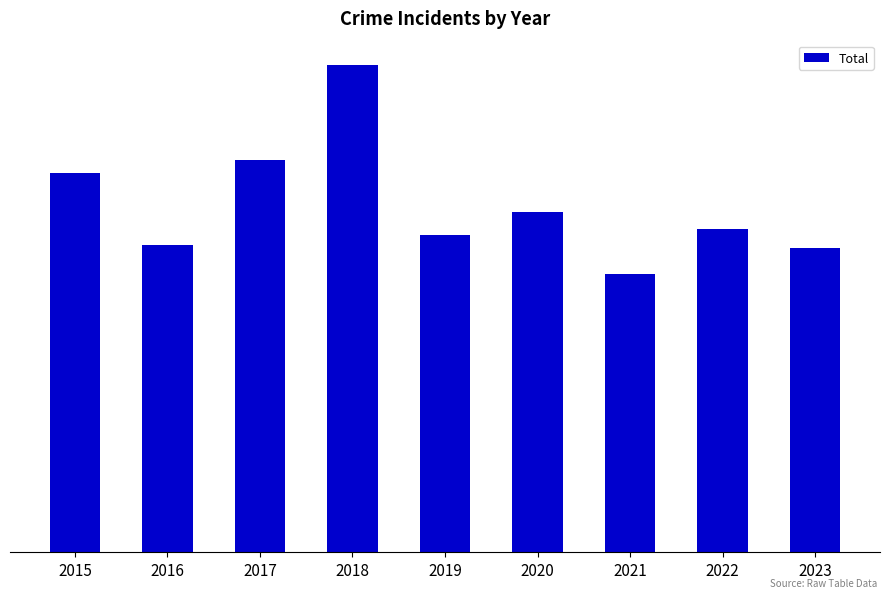

Approximately how many times larger is the value at 2019 compared to 2015?

0.8